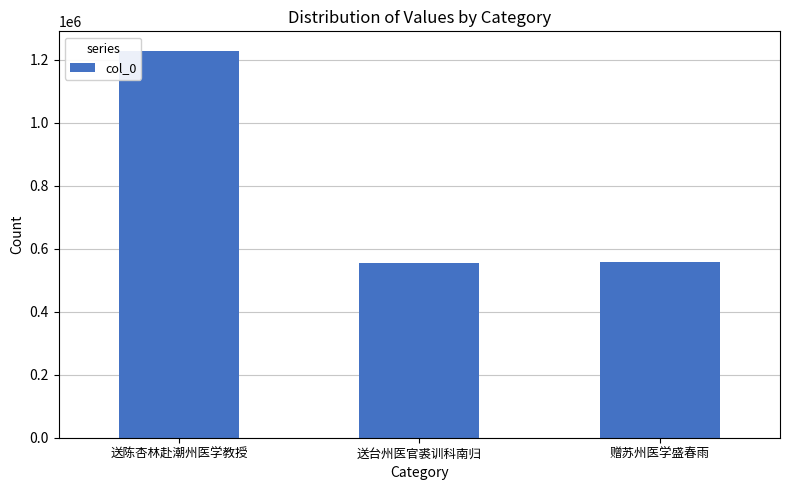

The value at 送台州医官裘训科南归 is 821595. True or false?

False